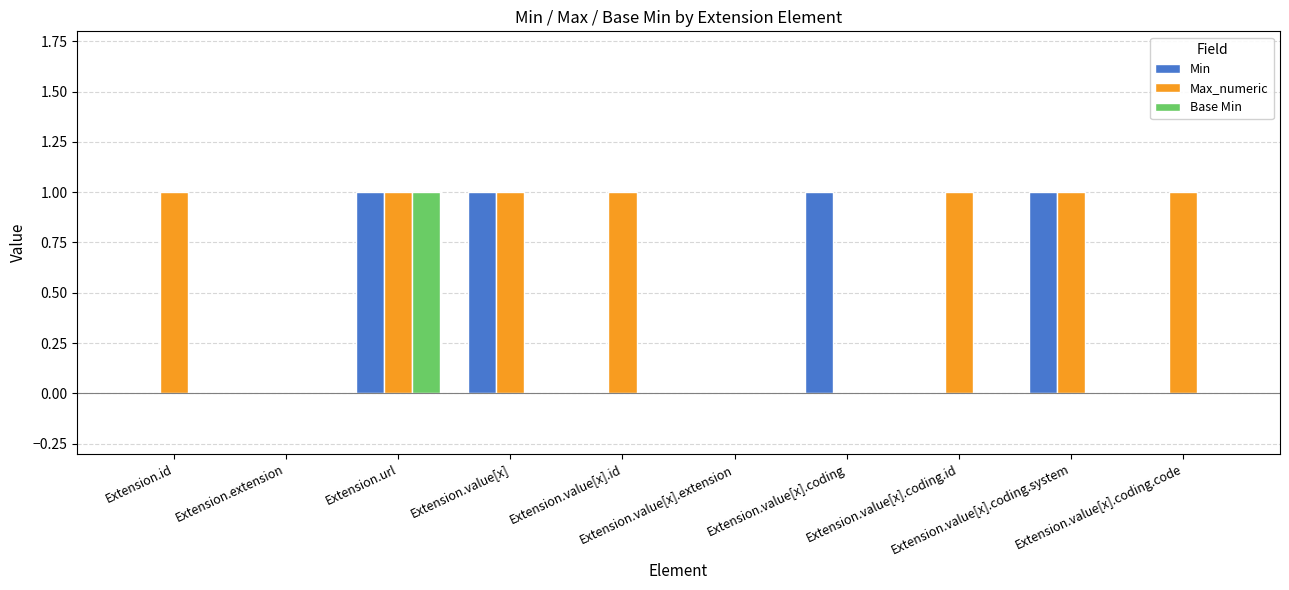

What is the total value across all series at Extension.id?

1